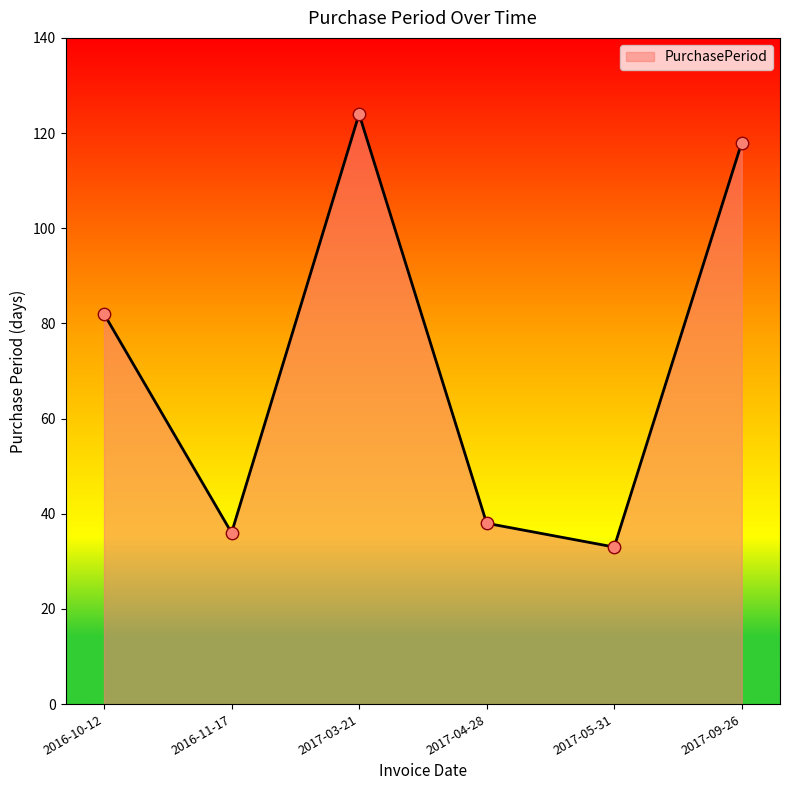

Between 2016-11-17 and 2017-04-28, which is larger?

2017-04-28